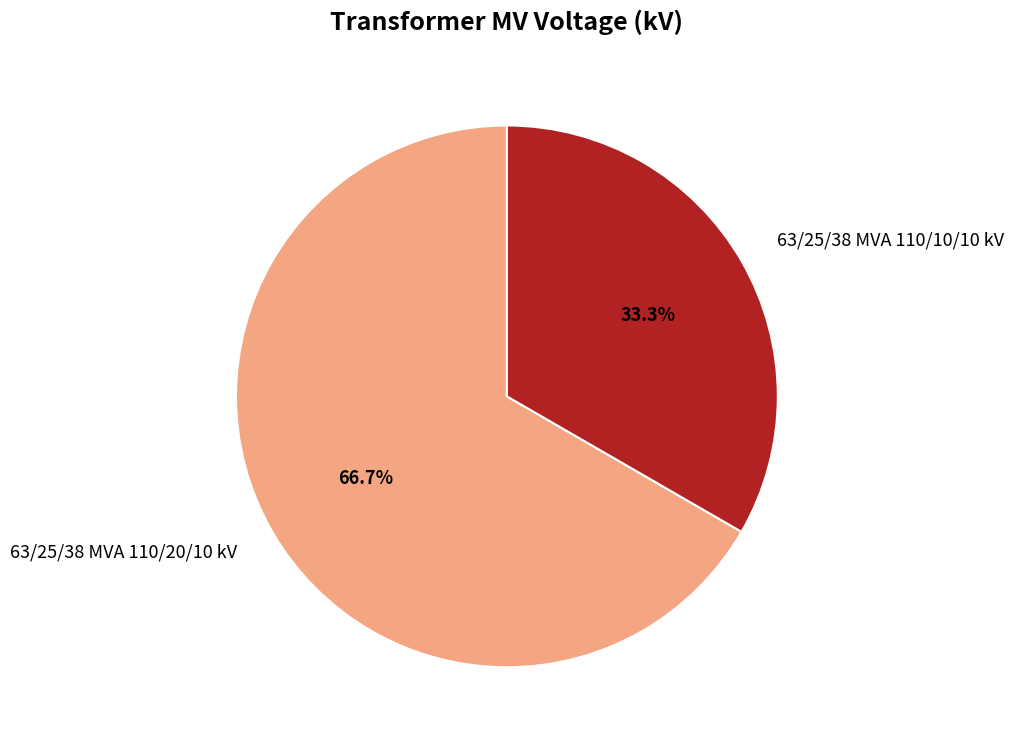

To the nearest percent, what is the average slice percentage?

50%